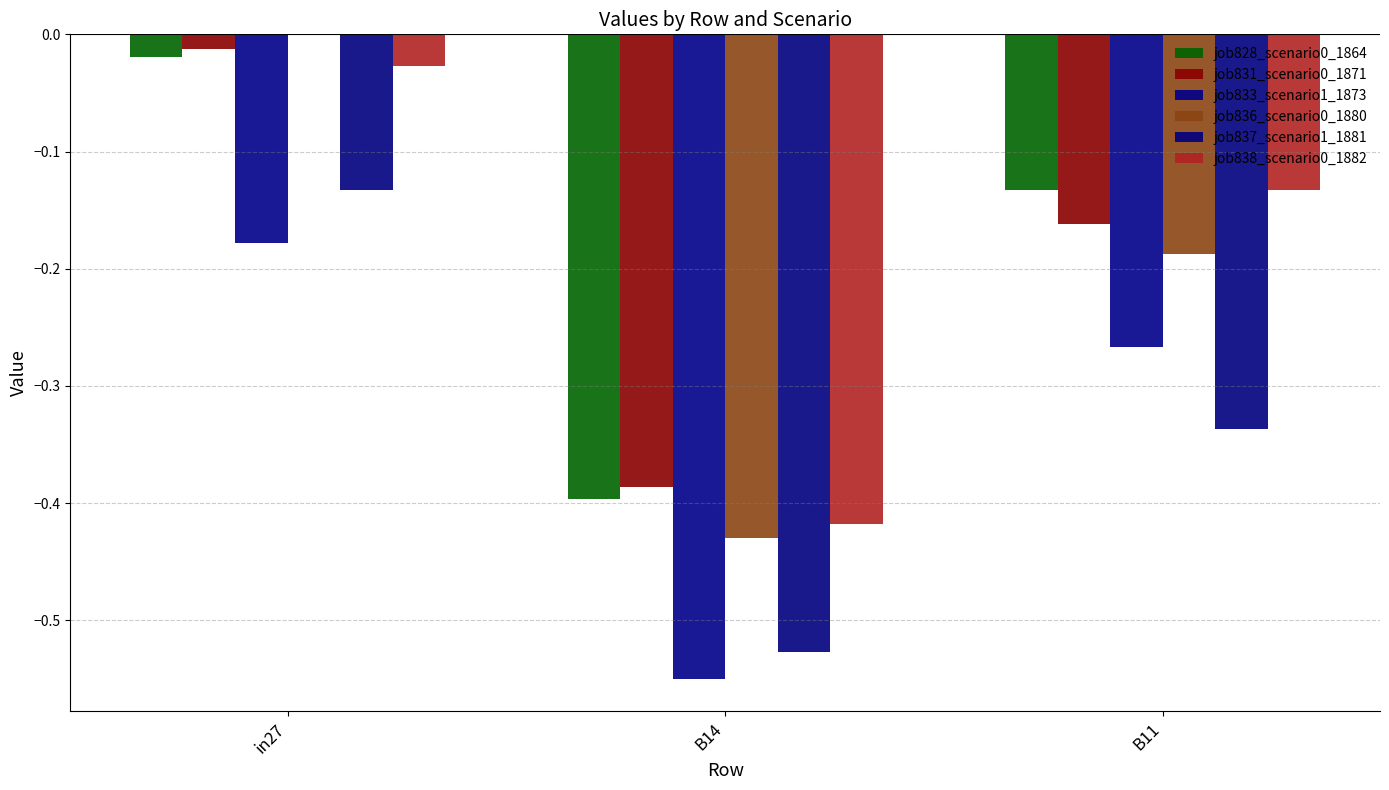

The value of job838_scenario0_1882 at B14 is -0.4. True or false?

True